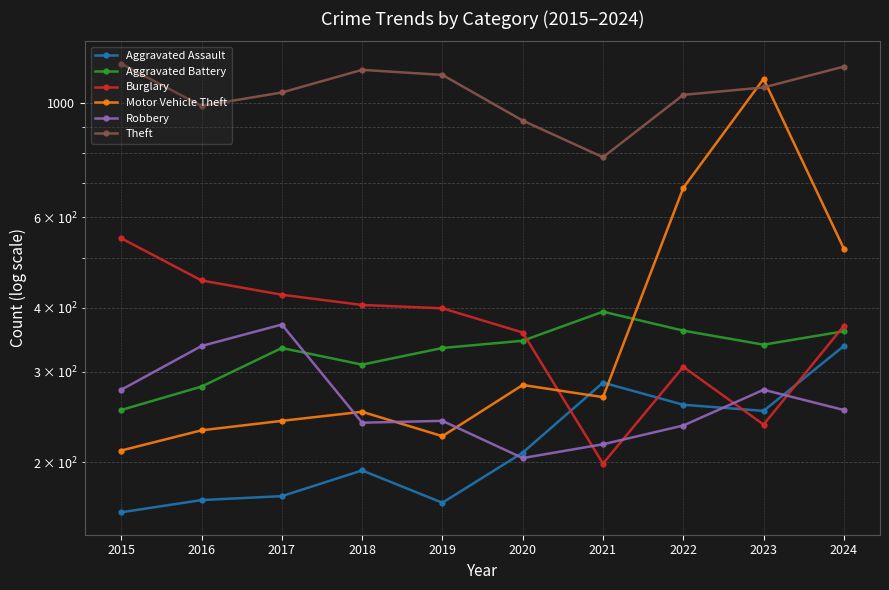

At how many categories does at least one series exceed 1033?

7